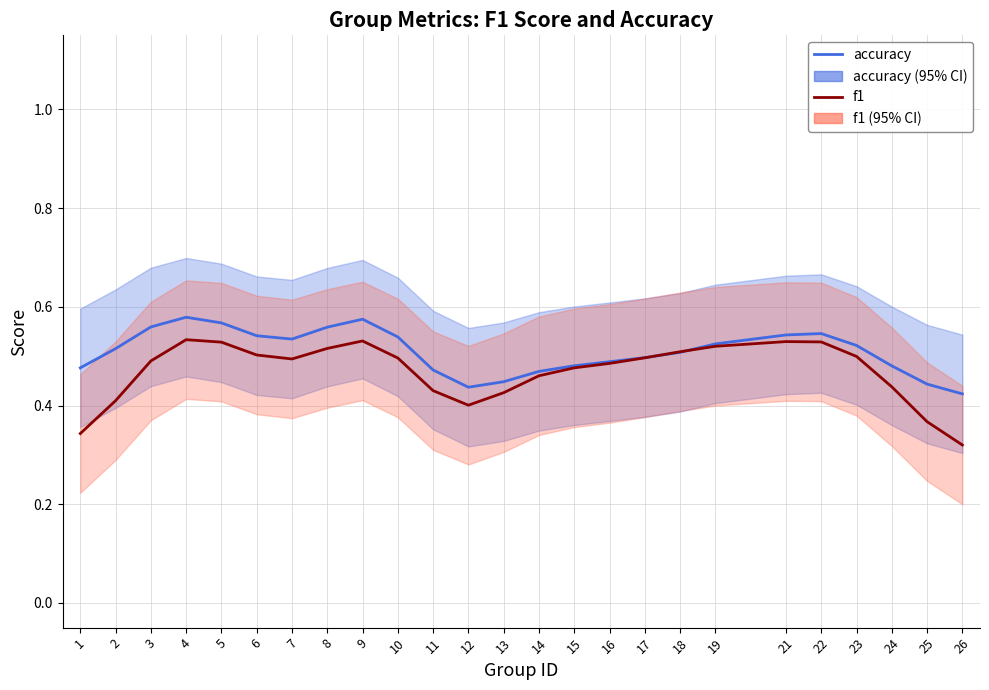

How many times do accuracy (95% CI) and f1 (95% CI) cross each other?

2